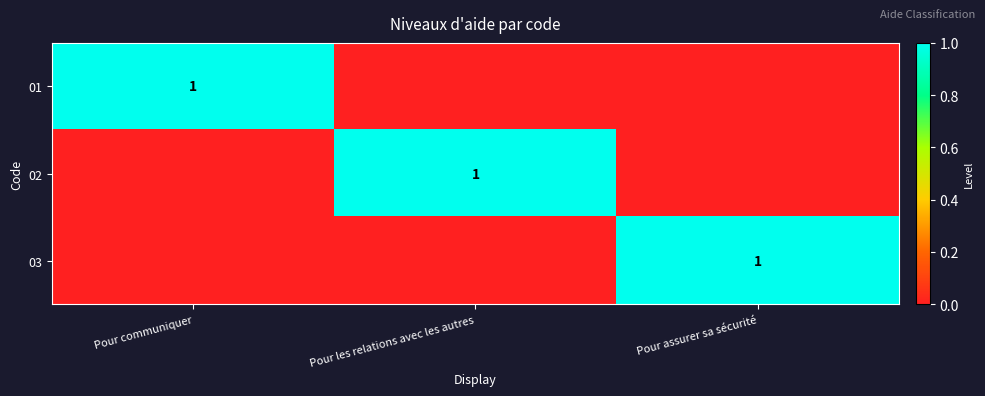

What is the sum of all 02 values?

1